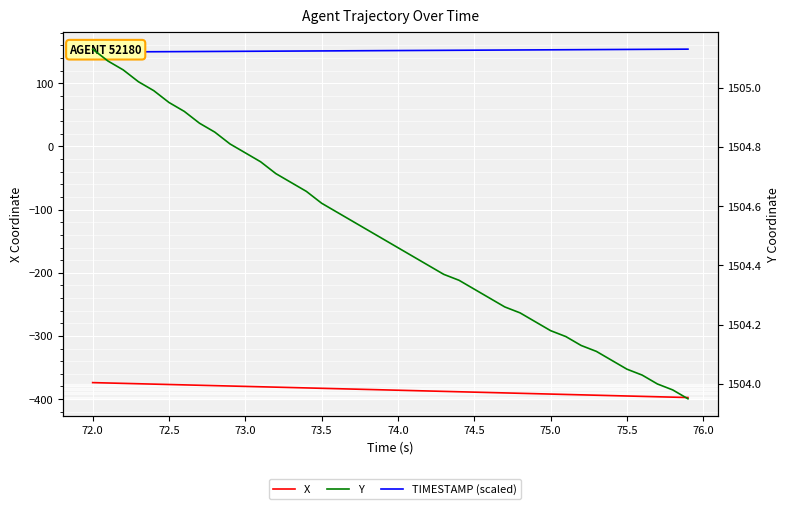

What is the difference between the maximum and minimum values in the Y series?

1.2